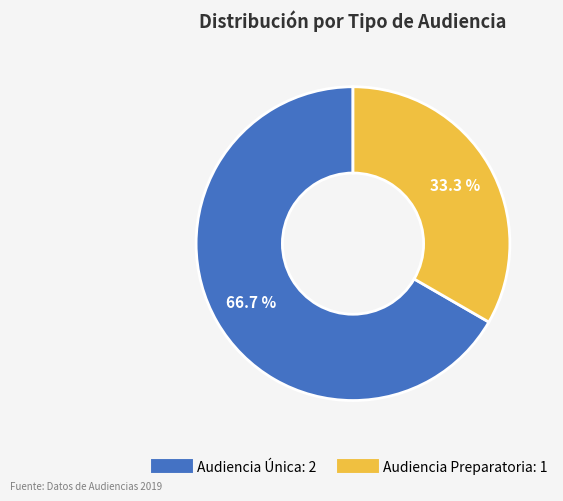

What percentage is the Audiencia Preparatoria slice, to the nearest percent?

33%